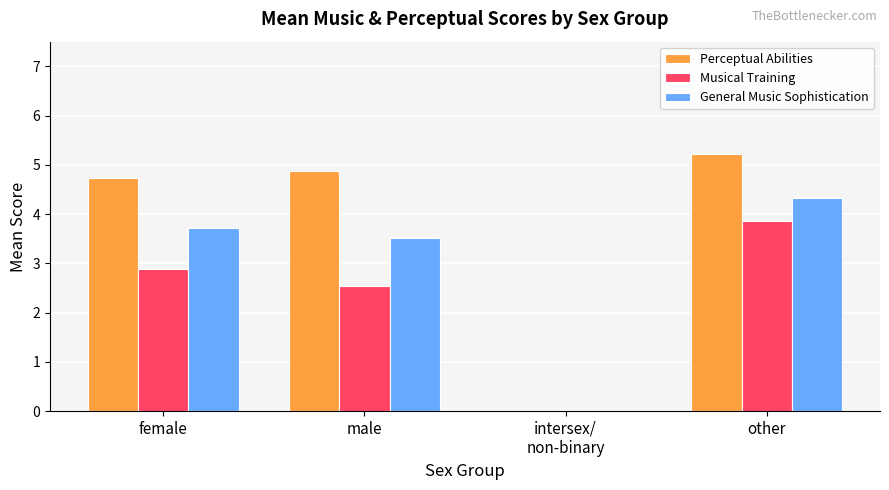

Reading right to left, transcribe all the data shown in this chart.

Perceptual Abilities: other=5.2	intersex/
non-binary=0.0	male=4.9	female=4.7
Musical Training: other=3.9	intersex/
non-binary=0.0	male=2.5	female=2.9
General Music Sophistication: other=4.3	intersex/
non-binary=0.0	male=3.5	female=3.7